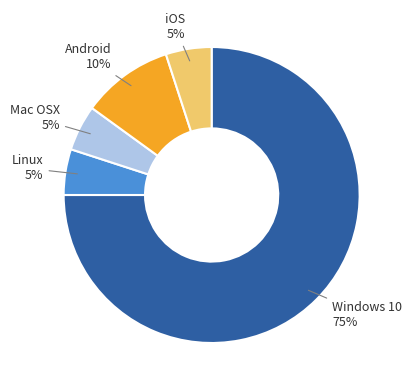

Is there any slice that represents more than half of the pie?

Yes